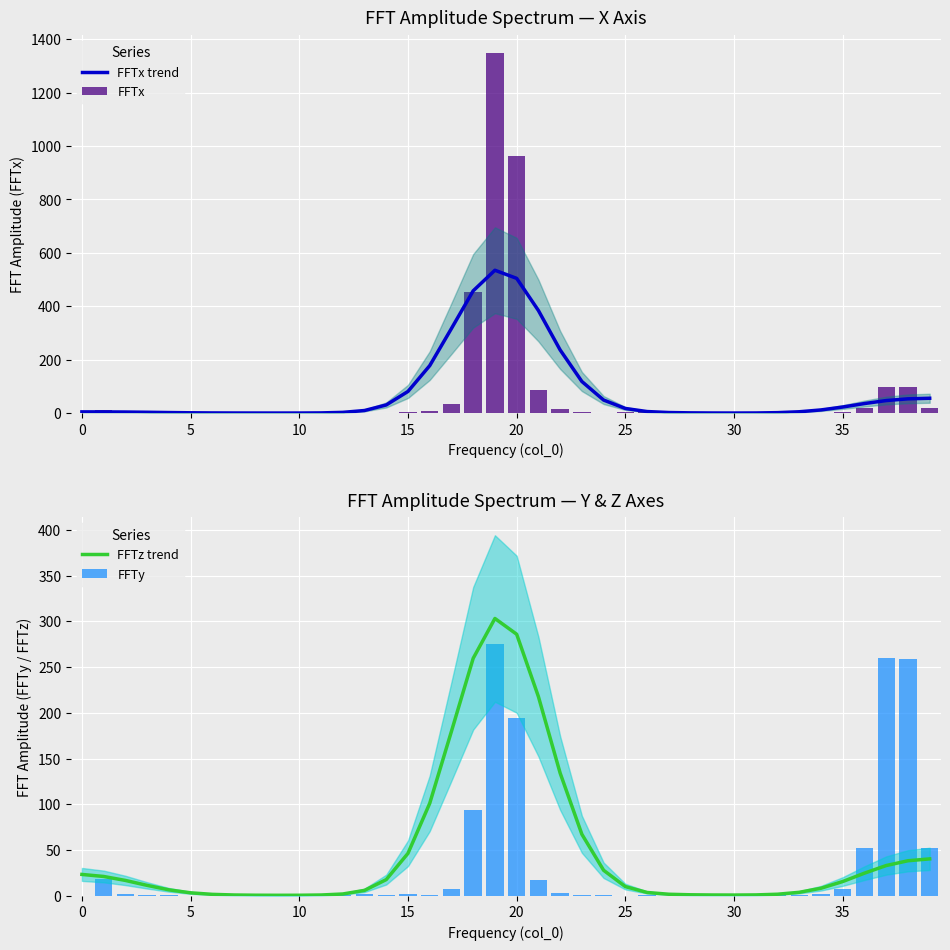

What is the difference between the highest and lowest values at 23?

117.7